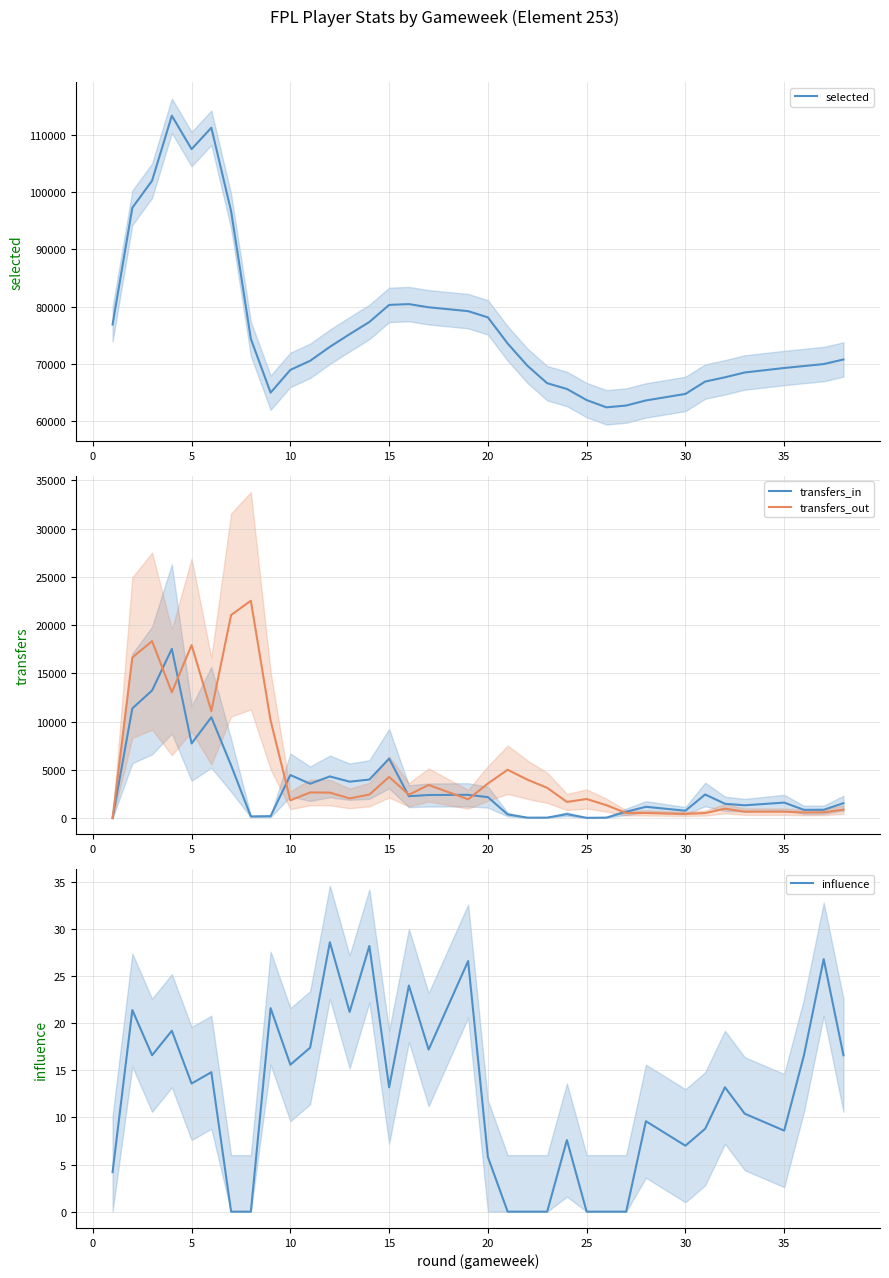

How many interior local peaks does the transfers_out series have?

9